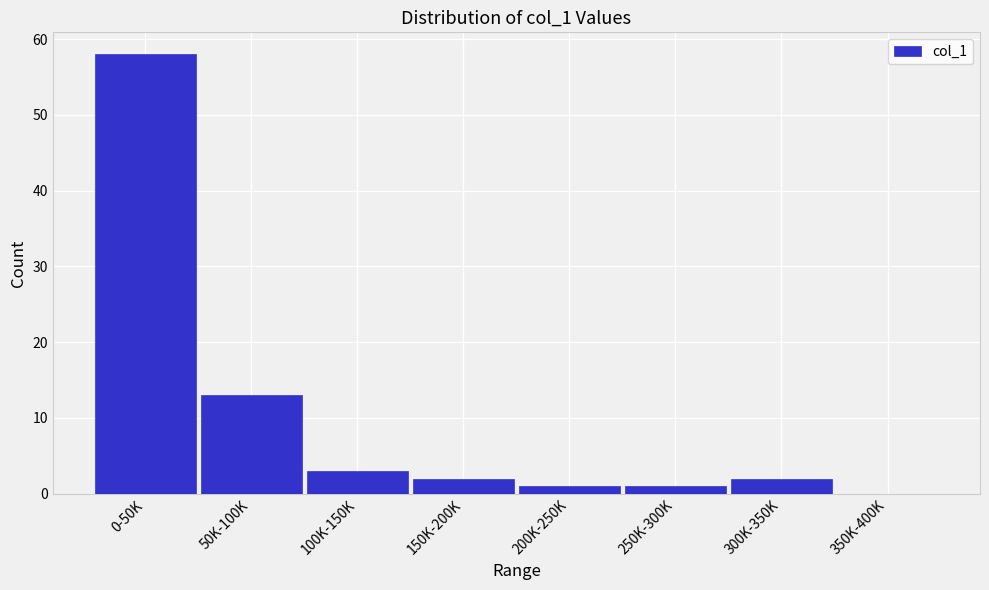

Reading left to right, list all the values displayed in this chart.

0-50K=58	50K-100K=13	100K-150K=3	150K-200K=2	200K-250K=1	250K-300K=1	300K-350K=2	350K-400K=0